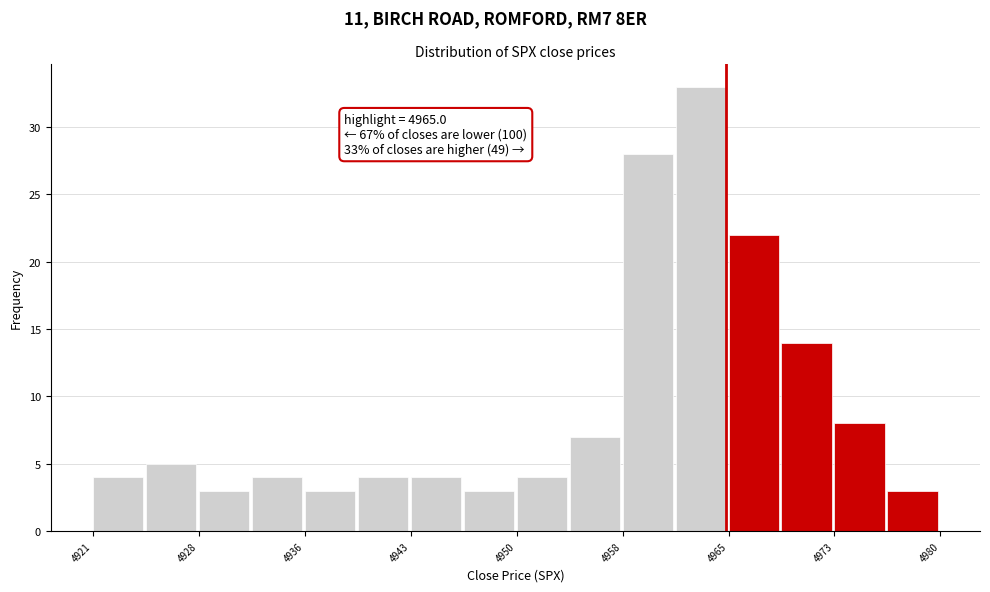

Around what value on the x-axis is the tallest bar? Give the approximate position of its centre, as read against the axis.

4963